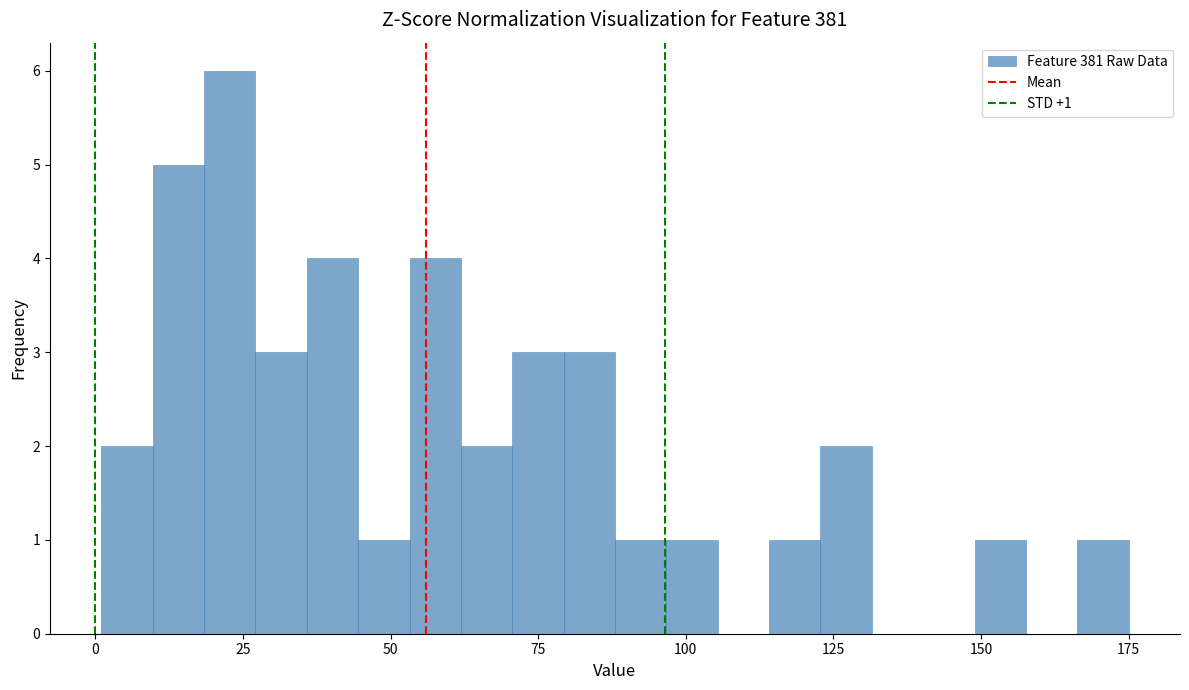

Read against the x-axis, roughly where is the centre of the tallest bar?

25